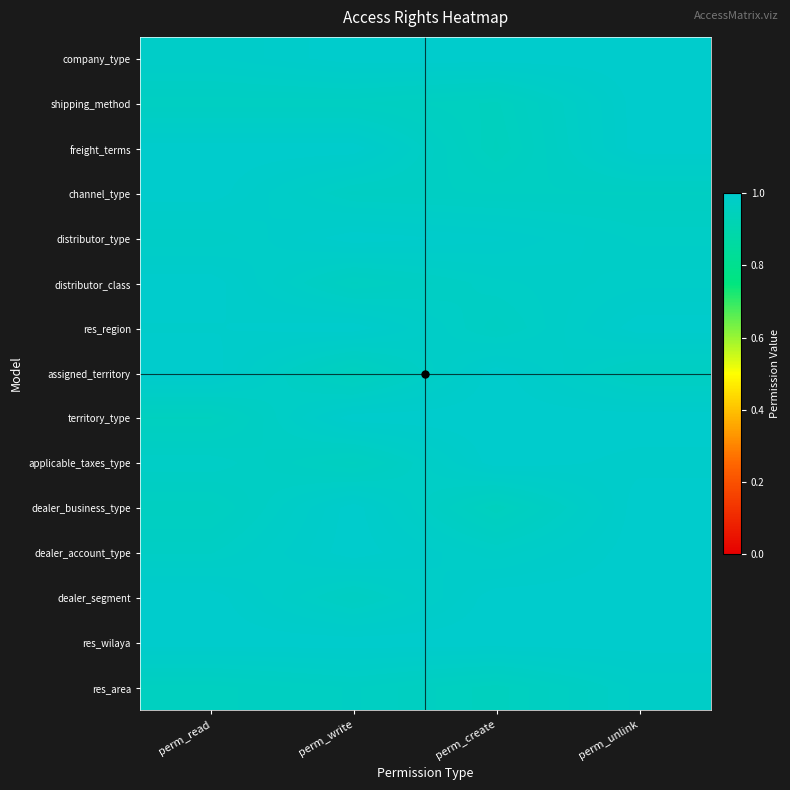

Reading right to left, transcribe all the data shown in this chart.

company_type: perm_unlink=1.0	perm_create=1.0	perm_write=1.0	perm_read=1.0
shipping_method: perm_unlink=1.0	perm_create=1.0	perm_write=1.0	perm_read=1.0
freight_terms: perm_unlink=1.0	perm_create=1.0	perm_write=1.0	perm_read=1.0
channel_type: perm_unlink=1.0	perm_create=1.0	perm_write=1.0	perm_read=1.0
distributor_type: perm_unlink=1.0	perm_create=1.0	perm_write=1.0	perm_read=1.0
distributor_class: perm_unlink=1.0	perm_create=1.0	perm_write=1.0	perm_read=1.0
res_region: perm_unlink=1.0	perm_create=1.0	perm_write=1.0	perm_read=1.0
assigned_territory: perm_unlink=1.0	perm_create=1.0	perm_write=1.0	perm_read=1.0
territory_type: perm_unlink=1.0	perm_create=1.0	perm_write=1.0	perm_read=1.0
applicable_taxes_type: perm_unlink=1.0	perm_create=1.0	perm_write=1.0	perm_read=1.0
dealer_business_type: perm_unlink=1.0	perm_create=1.0	perm_write=1.0	perm_read=1.0
dealer_account_type: perm_unlink=1.0	perm_create=1.0	perm_write=1.0	perm_read=1.0
dealer_segment: perm_unlink=1.0	perm_create=1.0	perm_write=1.0	perm_read=1.0
res_wilaya: perm_unlink=1.0	perm_create=1.0	perm_write=1.0	perm_read=1.0
res_area: perm_unlink=1.0	perm_create=1.0	perm_write=1.0	perm_read=1.0